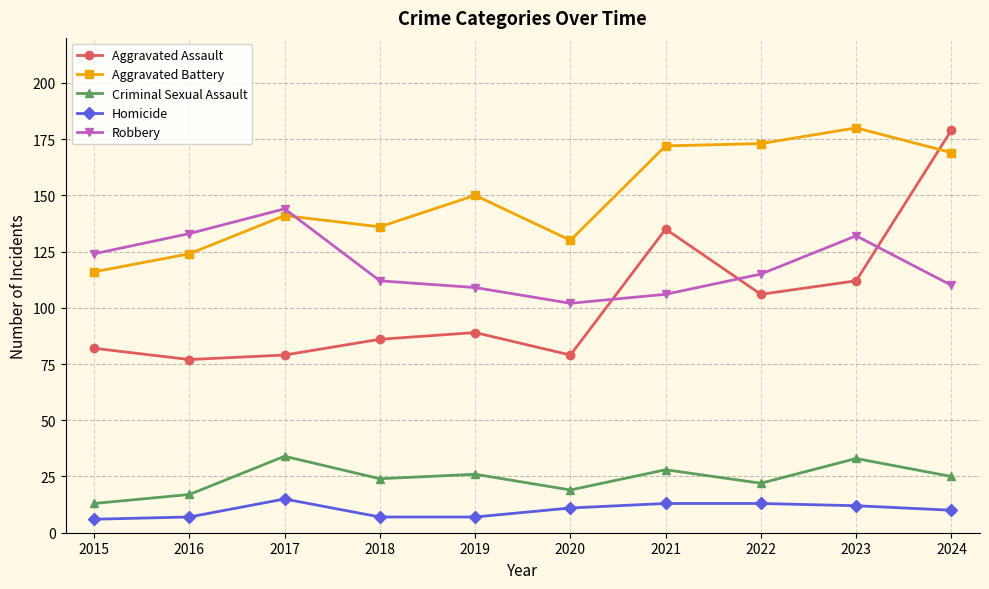

Does the chart have visible grid lines?

Yes